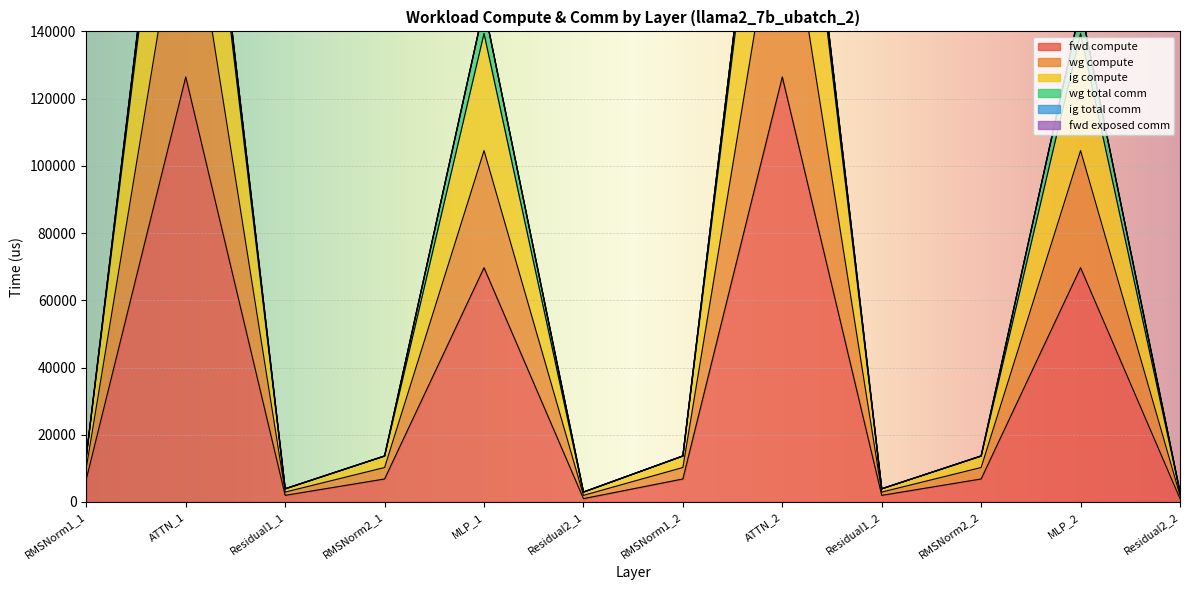

The value of fwd compute at RMSNorm1_2 is 6833.7. True or false?

True